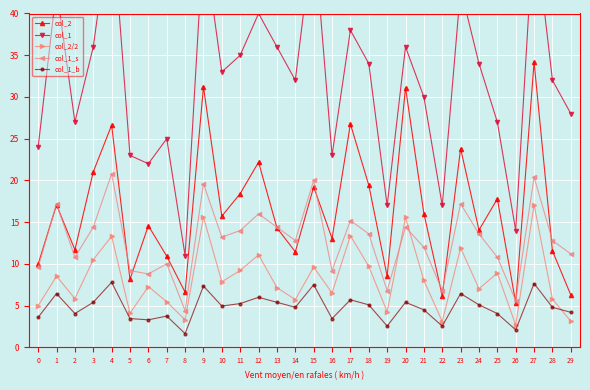

How many lines are shown in the chart?

5